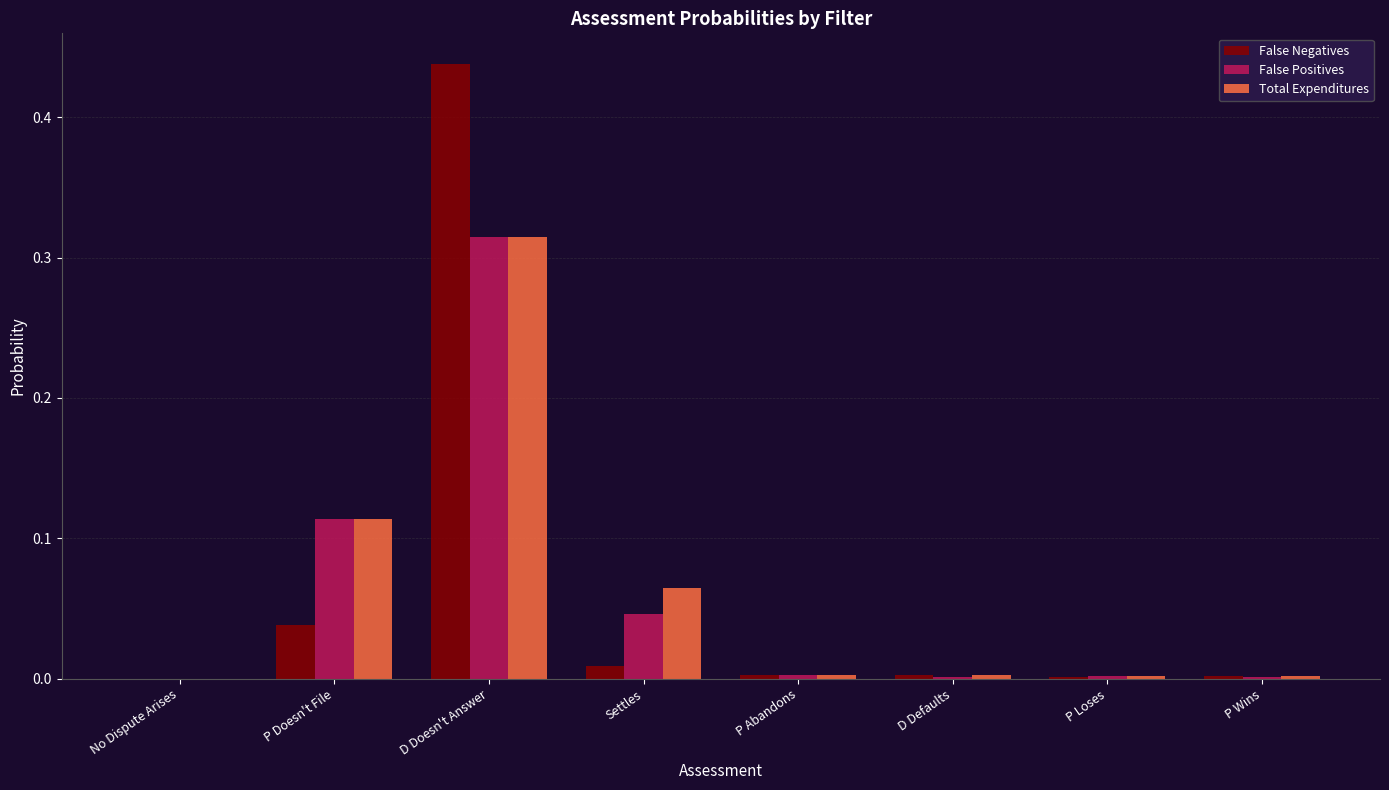

How many distinct data groups are displayed?

3